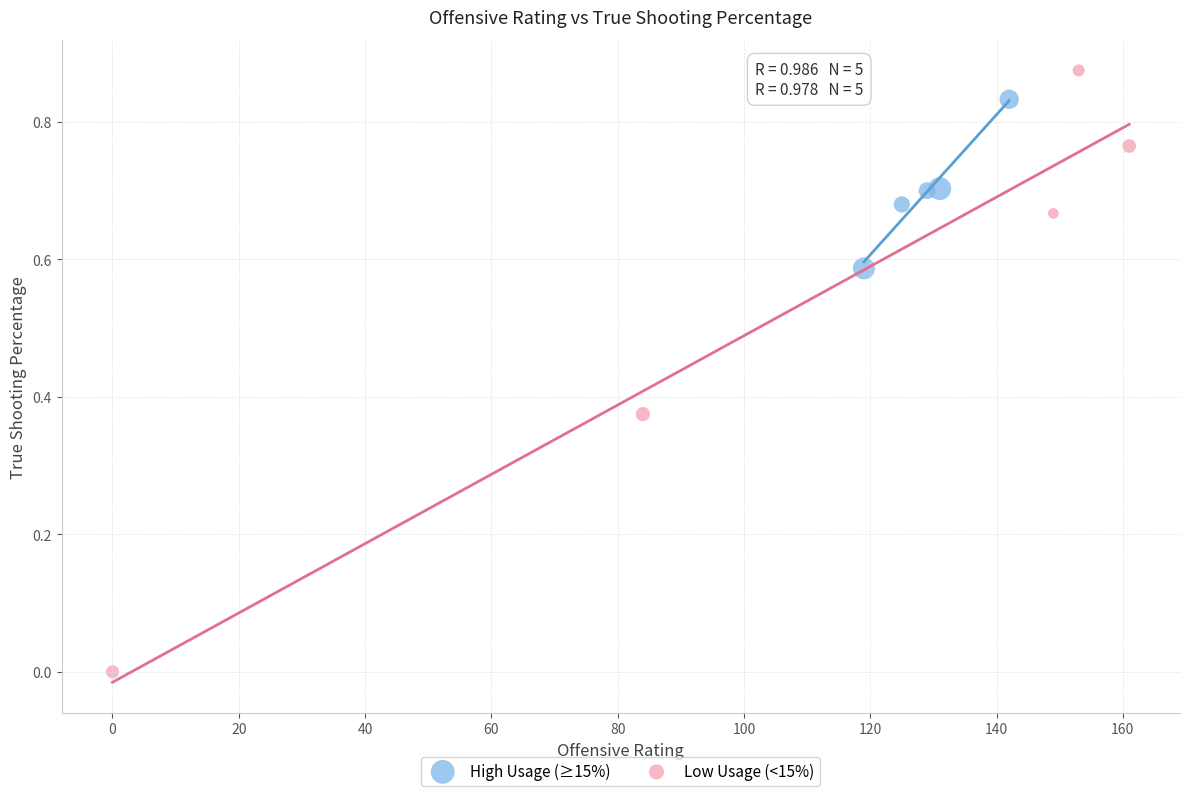

What are all the series names shown in the legend?

High Usage (≥15%), Low Usage (<15%)